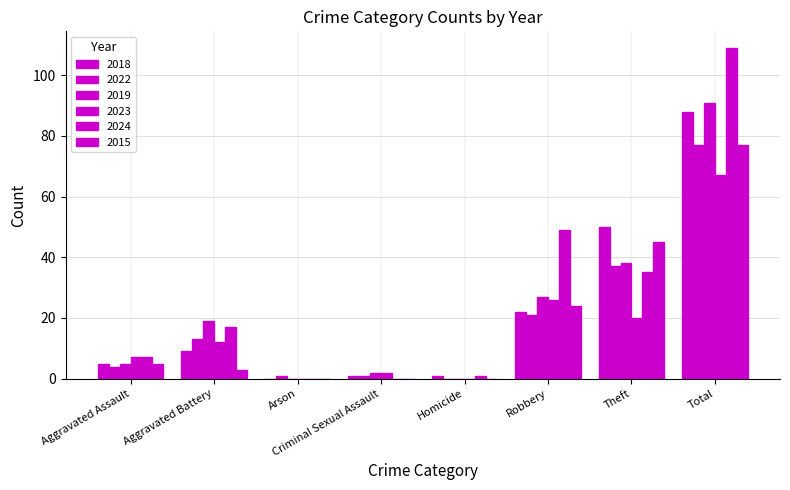

At which label is 2018 closest to 44?

Theft